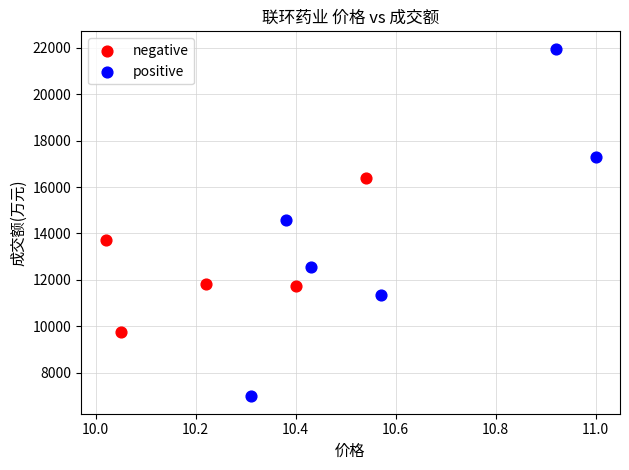

Which series has the largest Y range (max minus min)?

positive